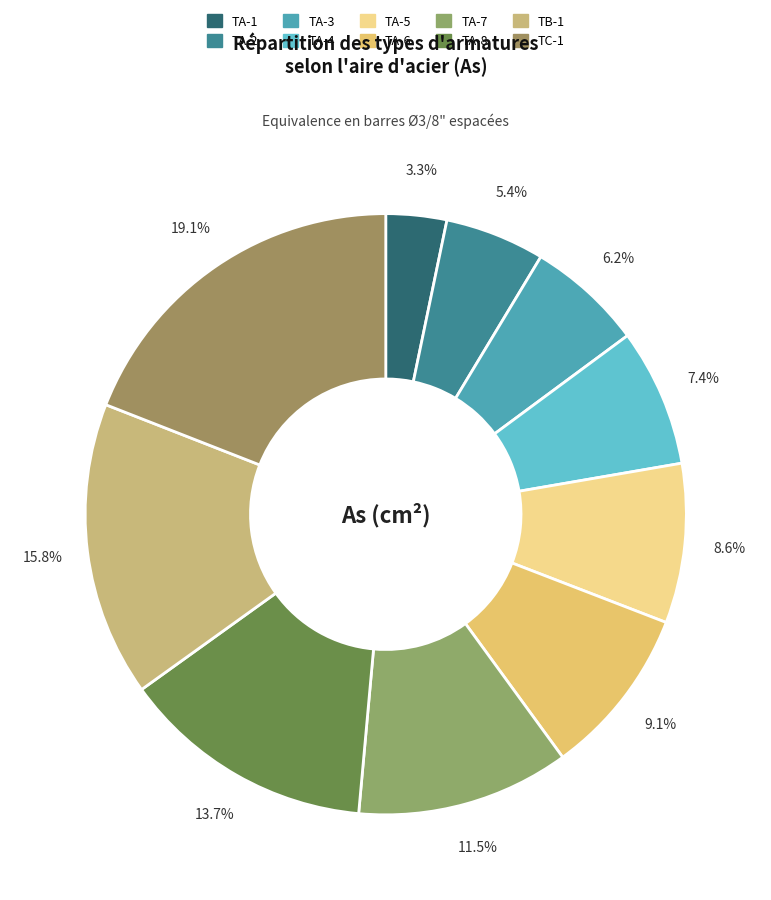

Which slice is the largest?

TC-1